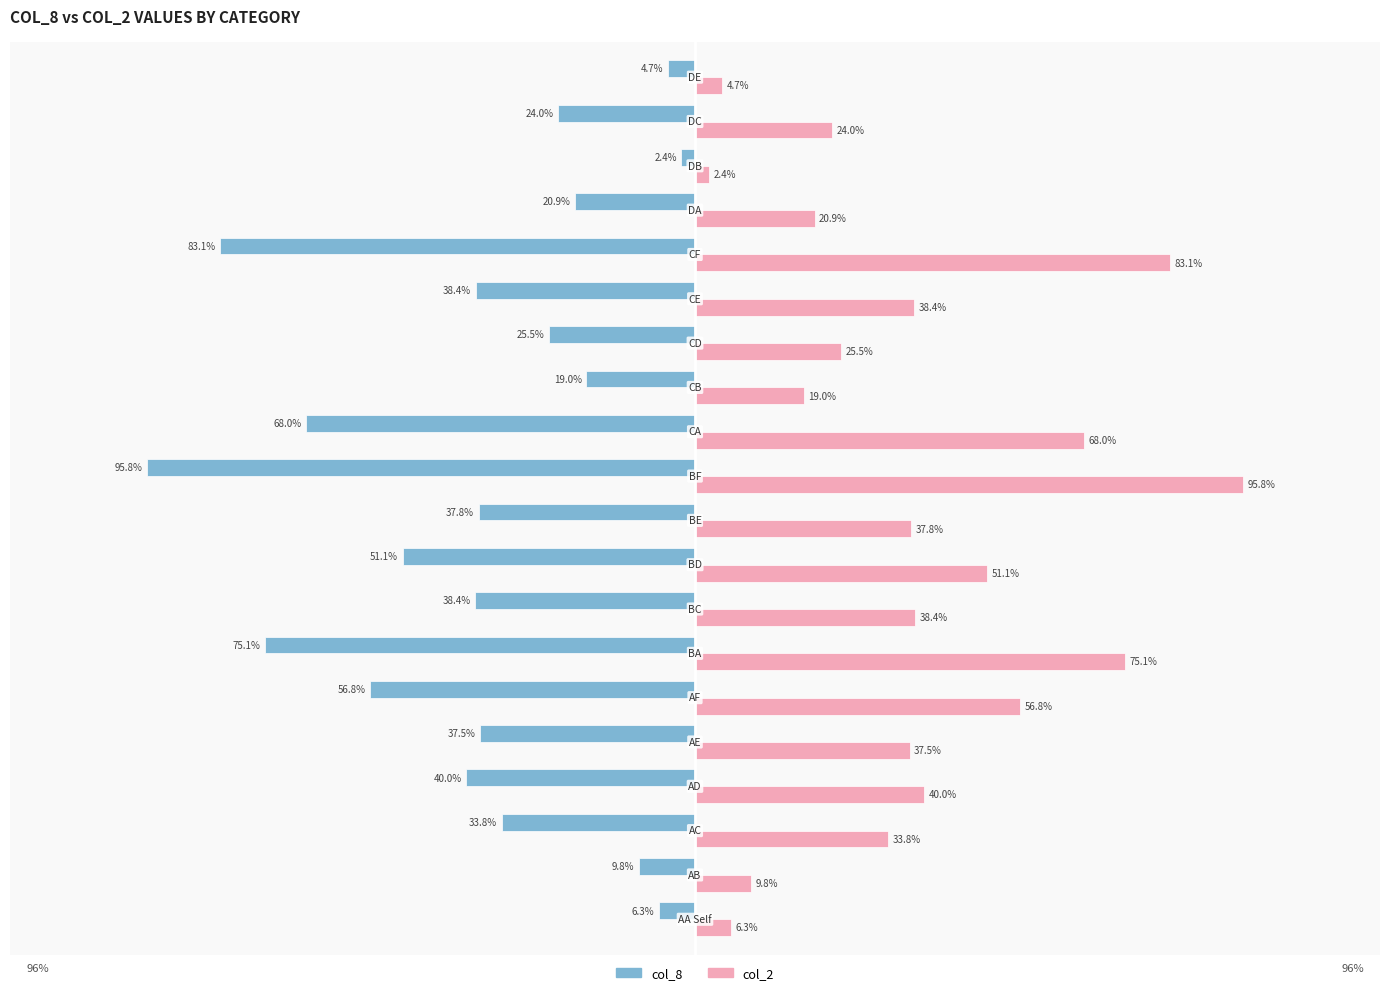

List the series in order of their overall mean, highest first.

col_2, col_8